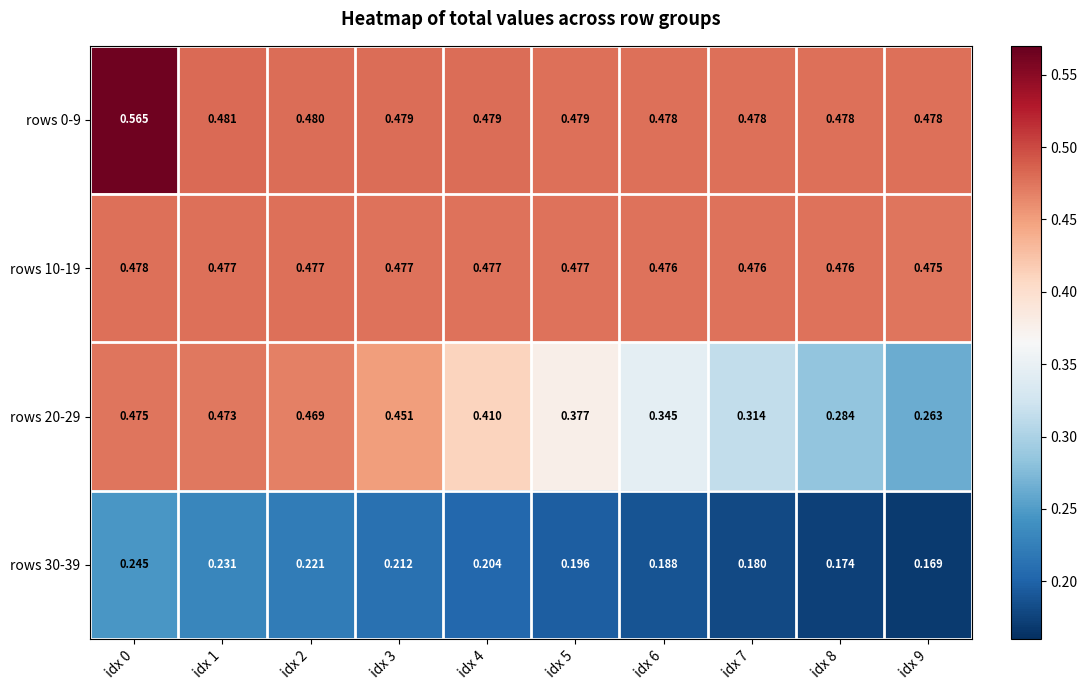

Is the value of rows 10-19 at idx 9 greater than the value of rows 0-9 at idx 9?

No